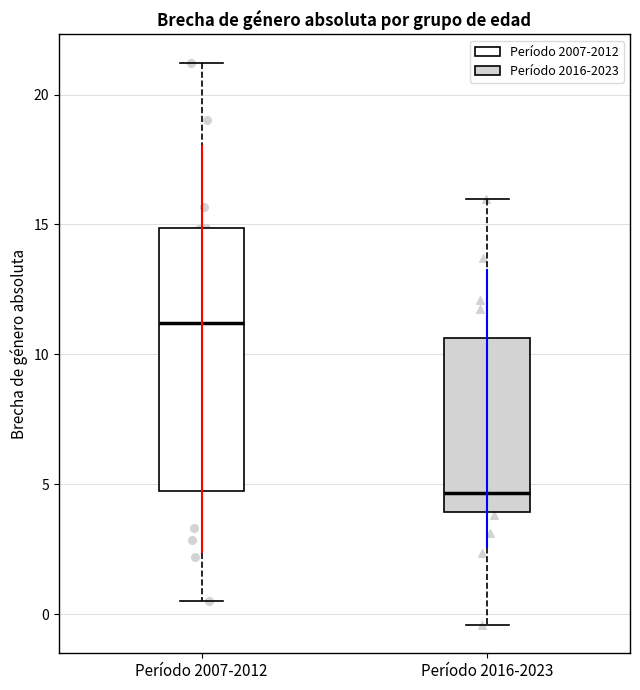

Reading left to right, transcribe this box plot: for each box, give where its median line is, the range the box spans, and where its two whiskers end, as read against the y-axis. The values are not printed on the chart, so give them approximately, as read against the axis.

Período 2007-2012: median 11.0, box 4.5 to 15.0, whiskers 0.5 to 21.0
Período 2016-2023: median 4.5, box 4.0 to 10.5, whiskers -0.5 to 16.0